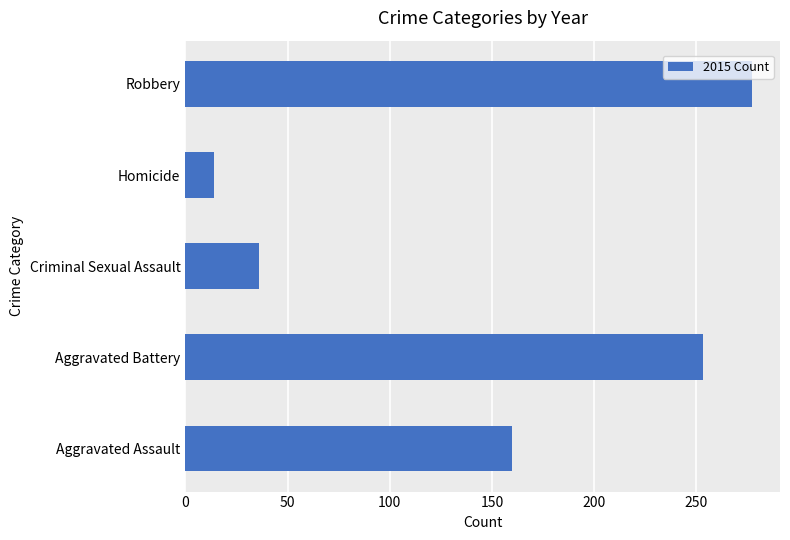

Which has a higher value, Homicide or Criminal Sexual Assault?

Criminal Sexual Assault